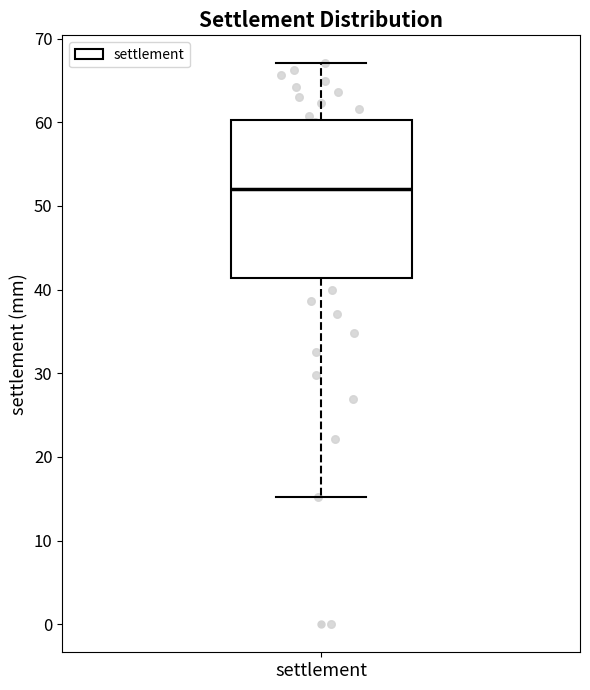

Read this box plot against the y-axis: the position of the median line, the range covered by the box, and the ends of both whiskers. The values are not printed on the chart, so give them approximately, as read against the axis.

median 52, box 41 to 60, whiskers 15 to 67